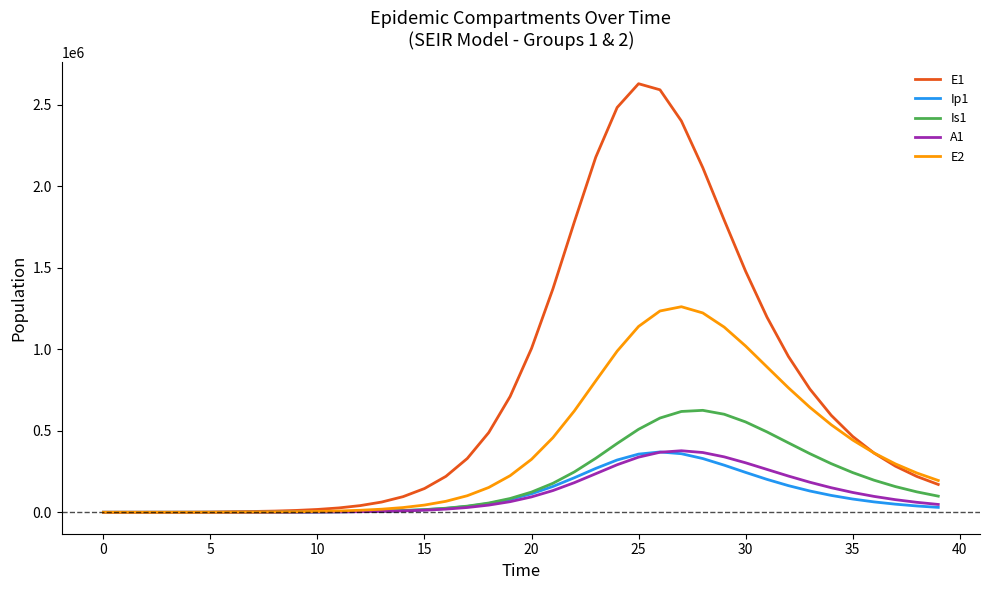

What is the highest value of the Is1 series?

625130.2